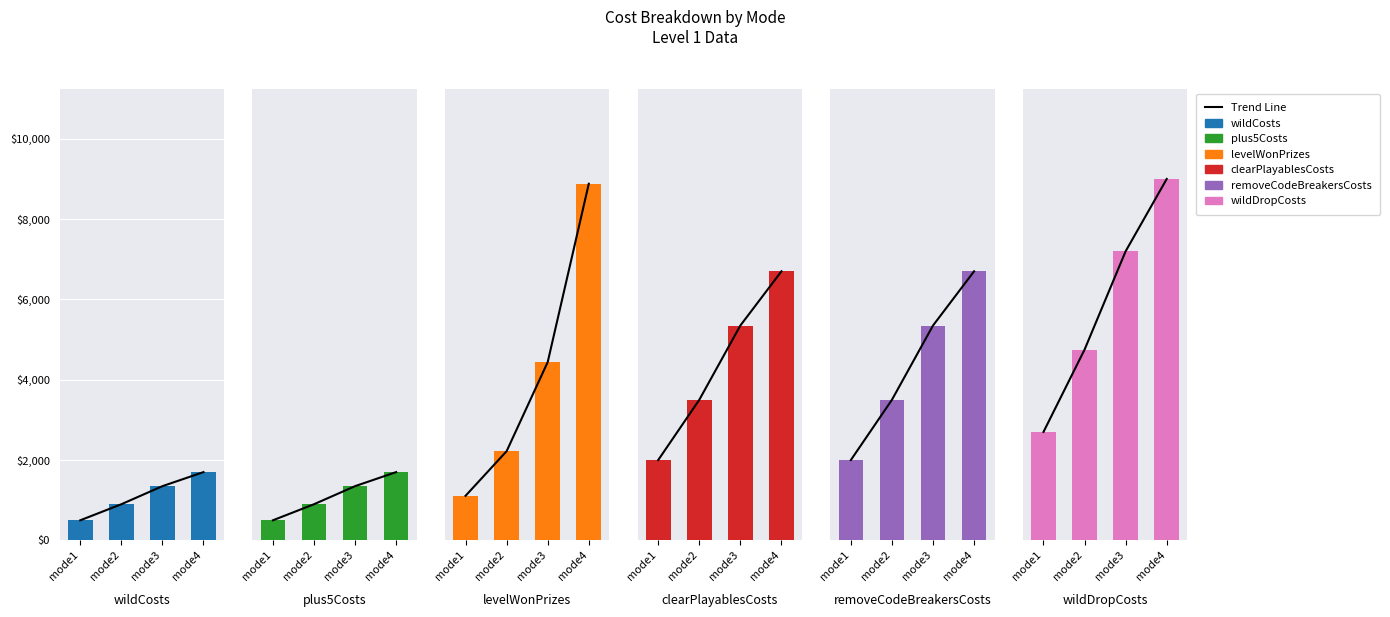

What are all the series names shown in the legend?

wildCosts, plus5Costs, levelWonPrizes, clearPlayablesCosts, removeCodeBreakersCosts, wildDropCosts